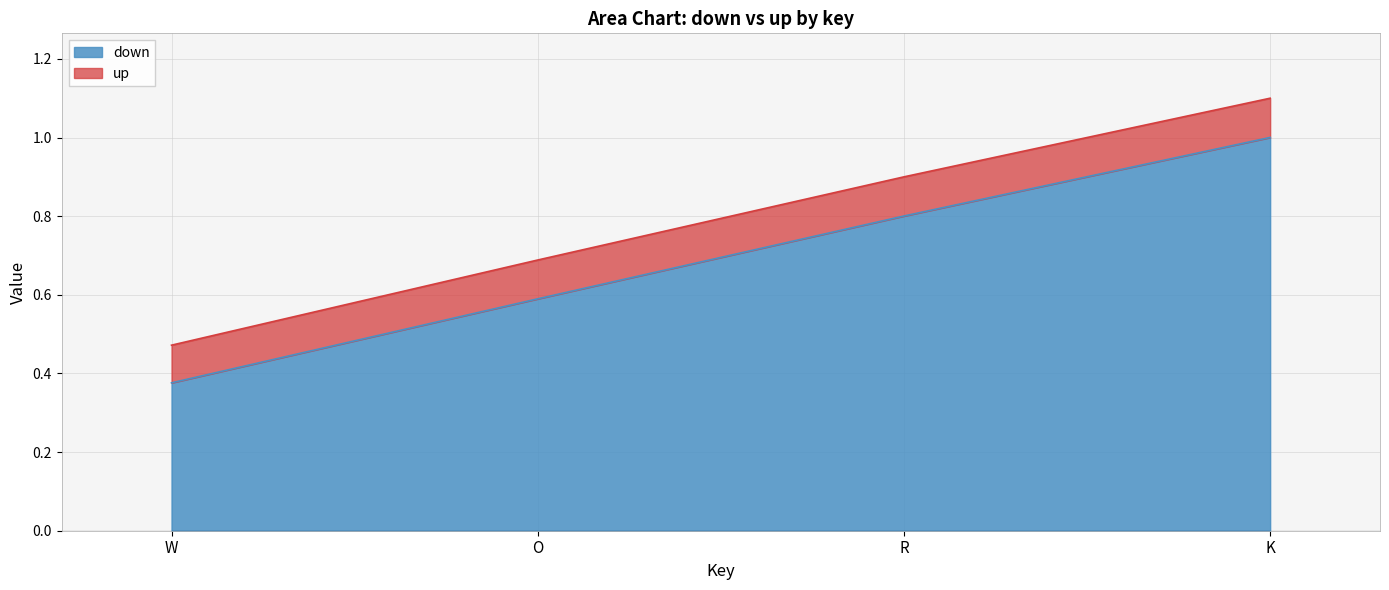

Between K and O, which is larger?

K